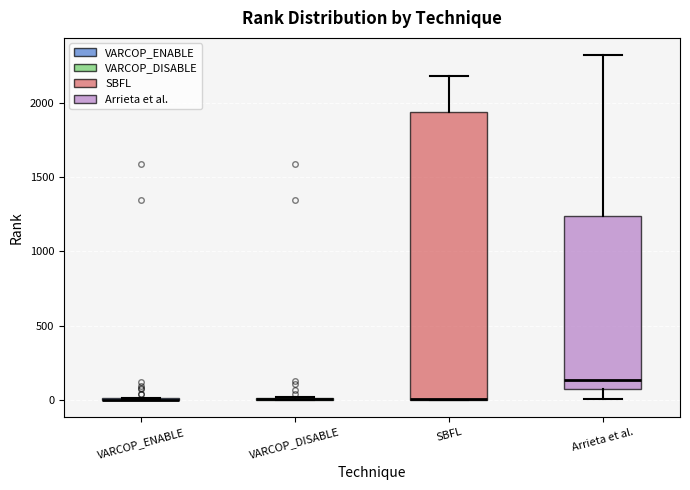

Comparing the boxes themselves (not the whiskers), which one is the tallest?

SBFL